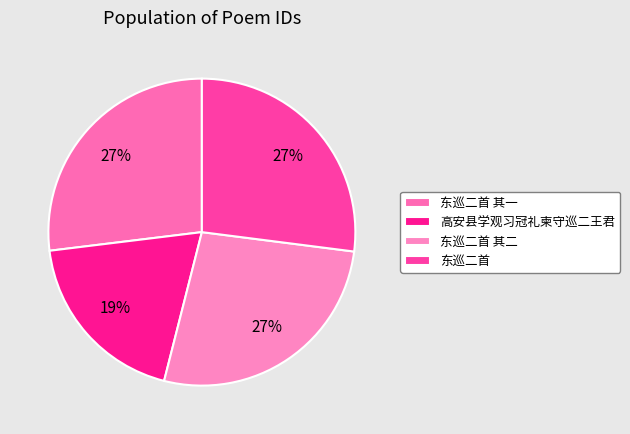

How many segments does this pie chart have?

4